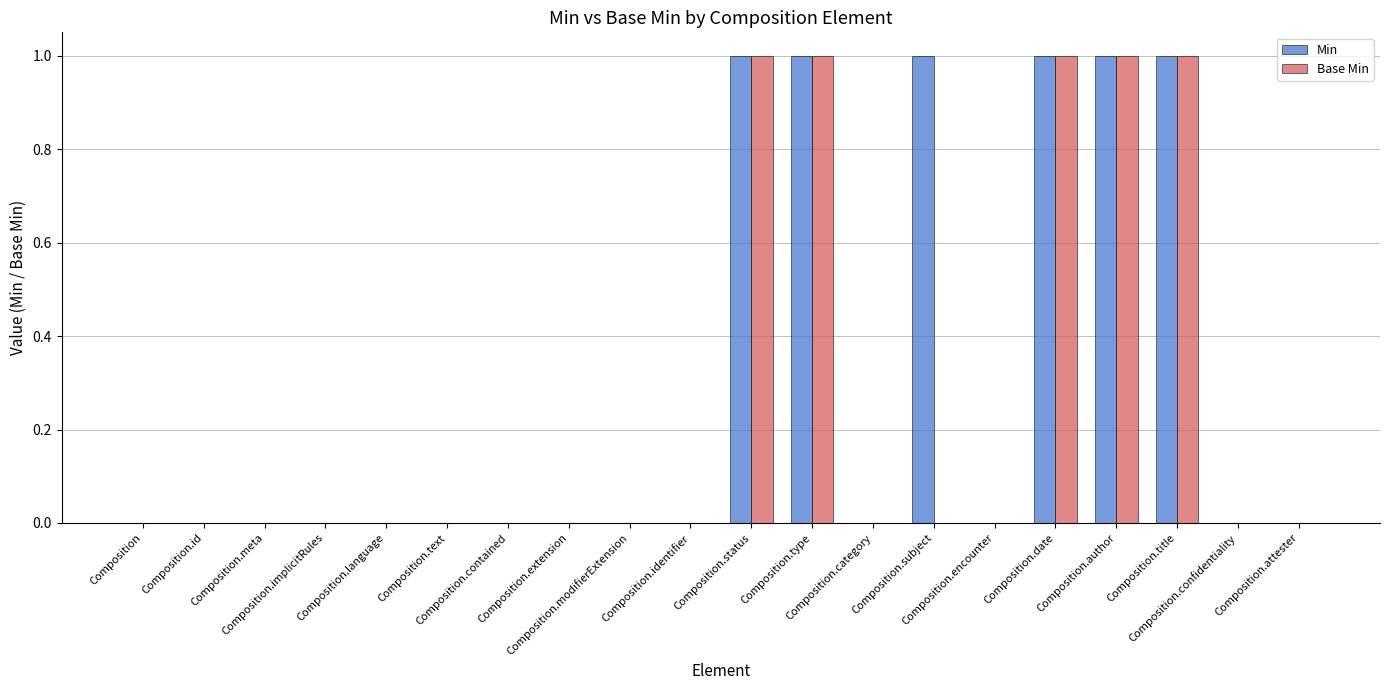

Reading left to right, list all the values displayed in this chart.

Min: Composition=0	Composition.id=0	Composition.meta=0	Composition.implicitRules=0	Composition.language=0	Composition.text=0	Composition.contained=0	Composition.extension=0	Composition.modifierExtension=0	Composition.identifier=0	Composition.status=1	Composition.type=1	Composition.category=0	Composition.subject=1	Composition.encounter=0	Composition.date=1	Composition.author=1	Composition.title=1	Composition.confidentiality=0	Composition.attester=0
Base Min: Composition=0	Composition.id=0	Composition.meta=0	Composition.implicitRules=0	Composition.language=0	Composition.text=0	Composition.contained=0	Composition.extension=0	Composition.modifierExtension=0	Composition.identifier=0	Composition.status=1	Composition.type=1	Composition.category=0	Composition.subject=0	Composition.encounter=0	Composition.date=1	Composition.author=1	Composition.title=1	Composition.confidentiality=0	Composition.attester=0